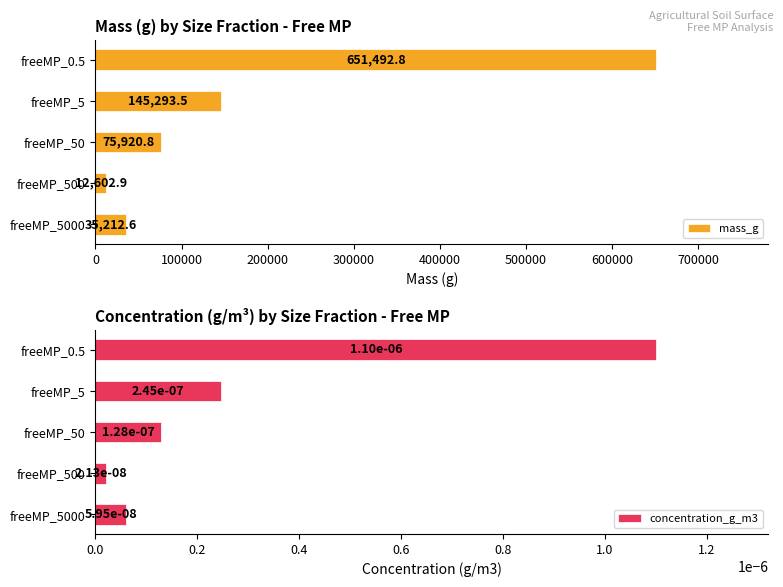

Rank the series at 300000 from highest to lowest value.

mass_g, concentration_g_m3